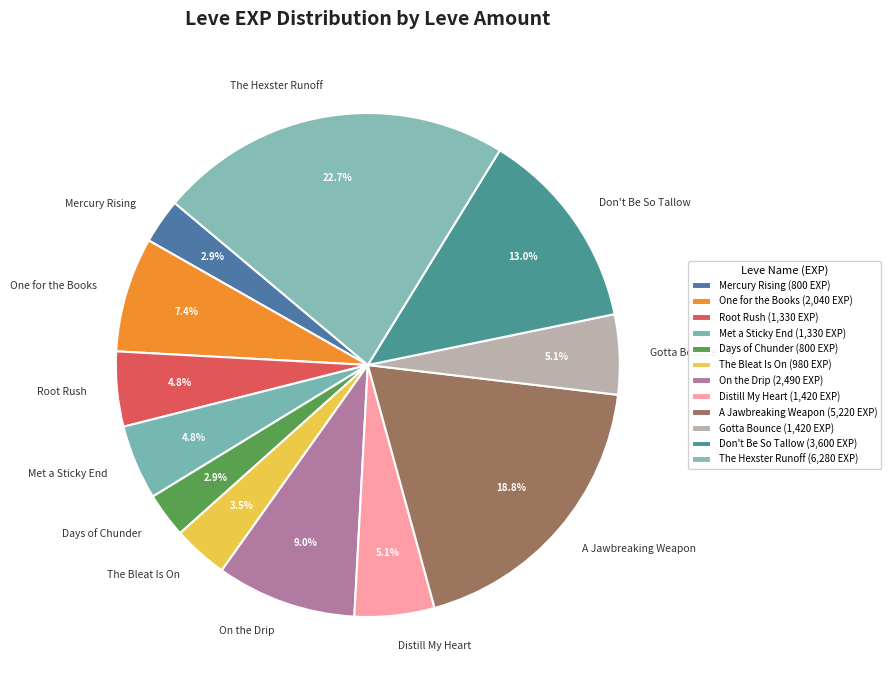

Between One for the Books and Root Rush, which is larger?

One for the Books